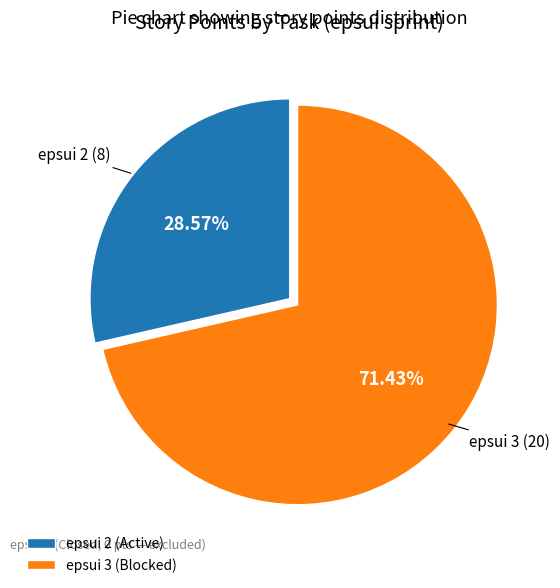

To the nearest percent, what portion does epsui 2 (Active) represent?

29%